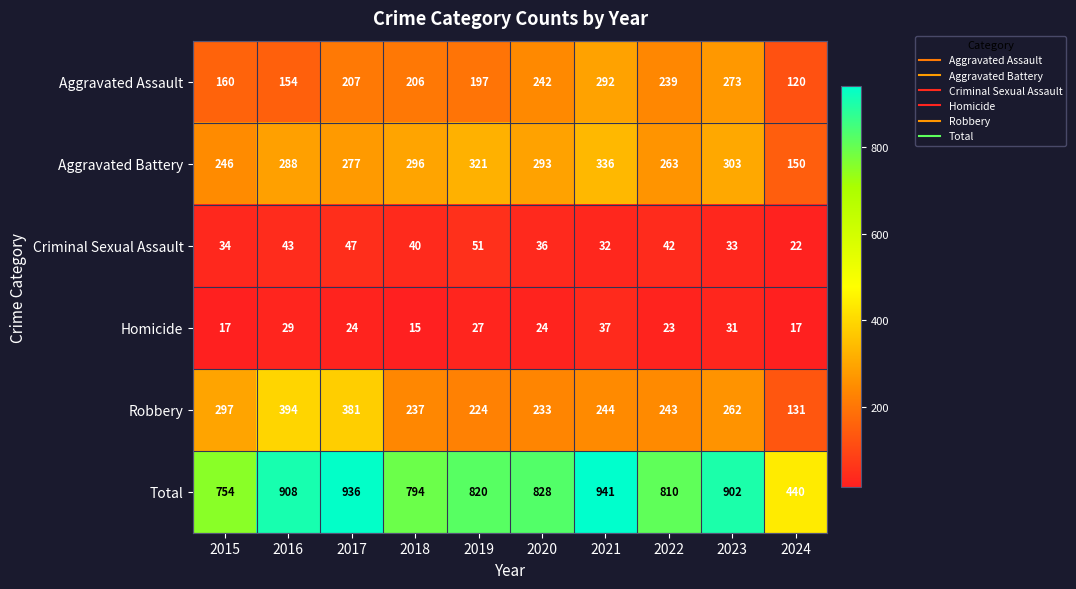

List the series in order of their peak value, lowest first.

Homicide, Criminal Sexual Assault, Aggravated Assault, Aggravated Battery, Robbery, Total